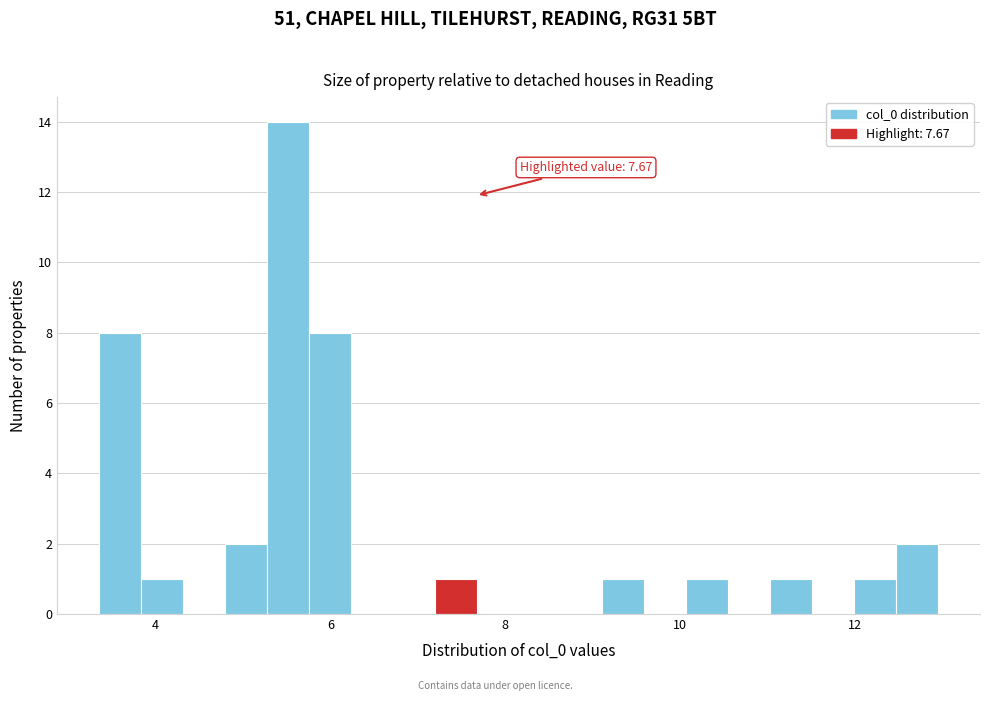

Read against the x-axis, roughly where is the centre of the tallest bar?

5.6